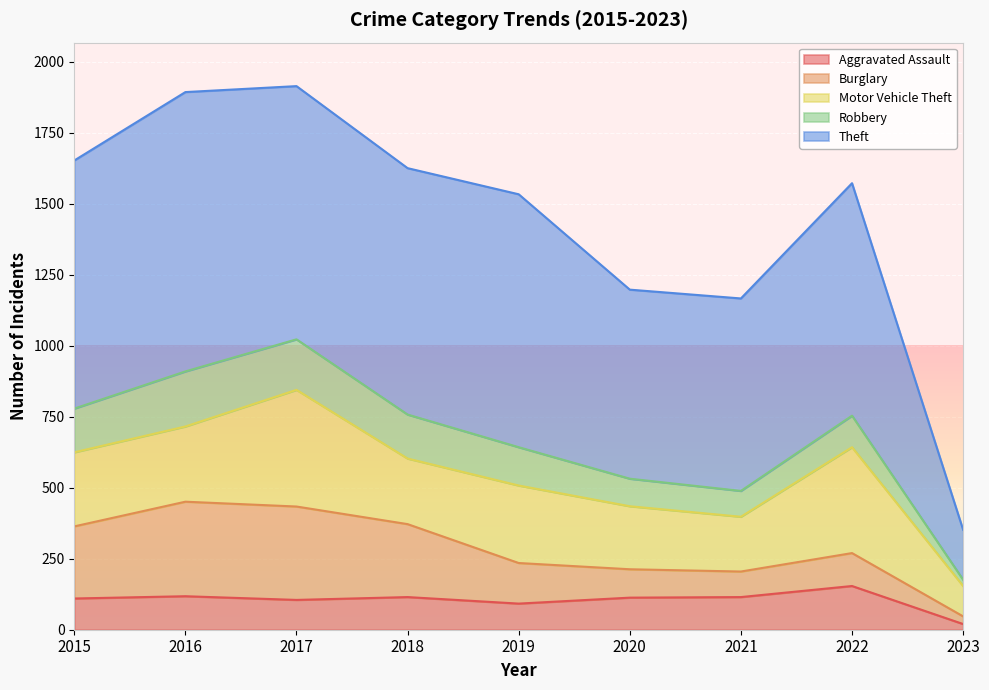

How many series are shown in this chart?

5